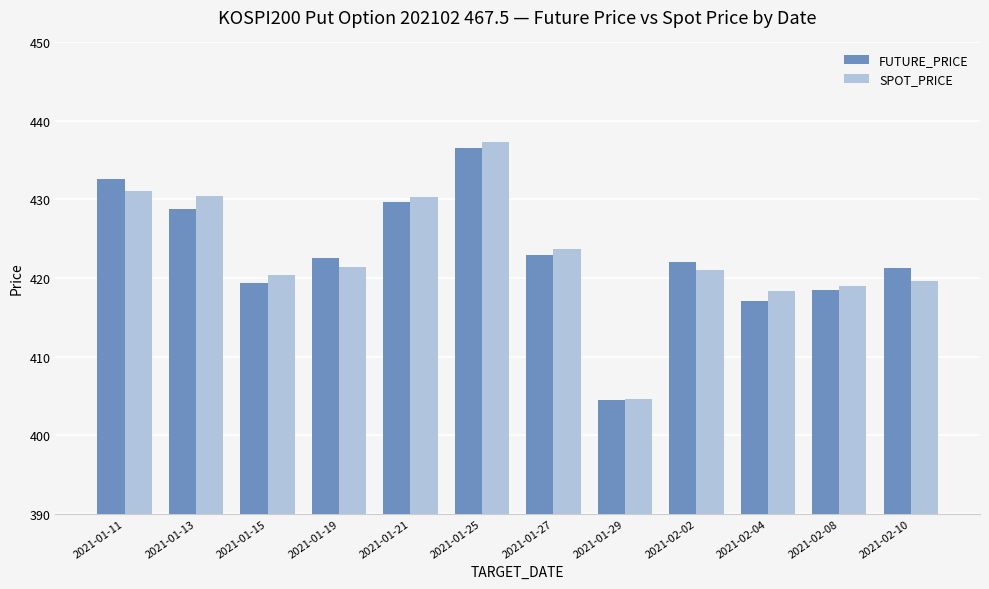

At how many categories does at least one series exceed 406?

11